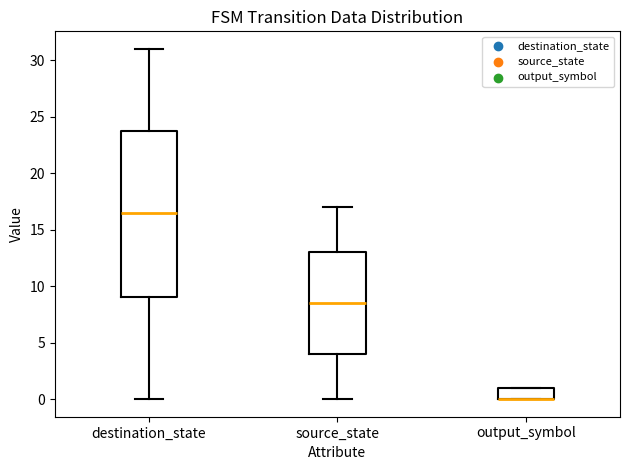

Reading left to right, read every box against the y-axis: the position of its median line, the range the box covers, and the ends of its whiskers. The values are not printed on the chart, so give them approximately, as read against the axis.

destination_state: median 16.5, box 9.0 to 24.0, whiskers 0.0 to 31.0
source_state: median 8.5, box 4.0 to 13.0, whiskers 0.0 to 17.0
output_symbol: median 0.0 (drawn on the box's lower edge), box 0.0 to 1.0, whiskers 0.0 to 1.0